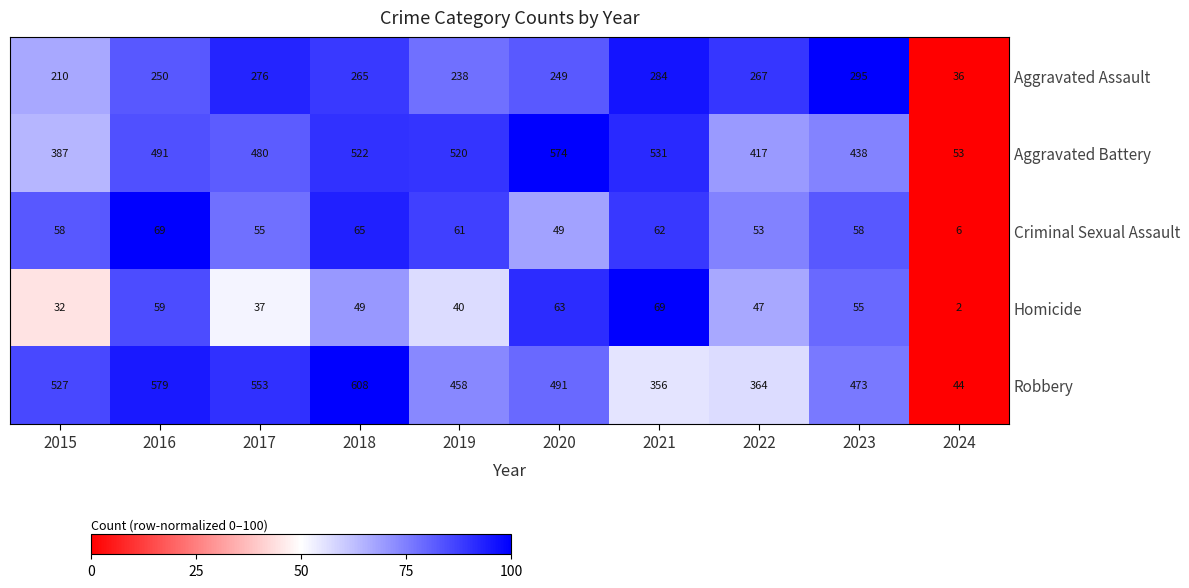

What is the approximate value of Homicide at 2020?

63